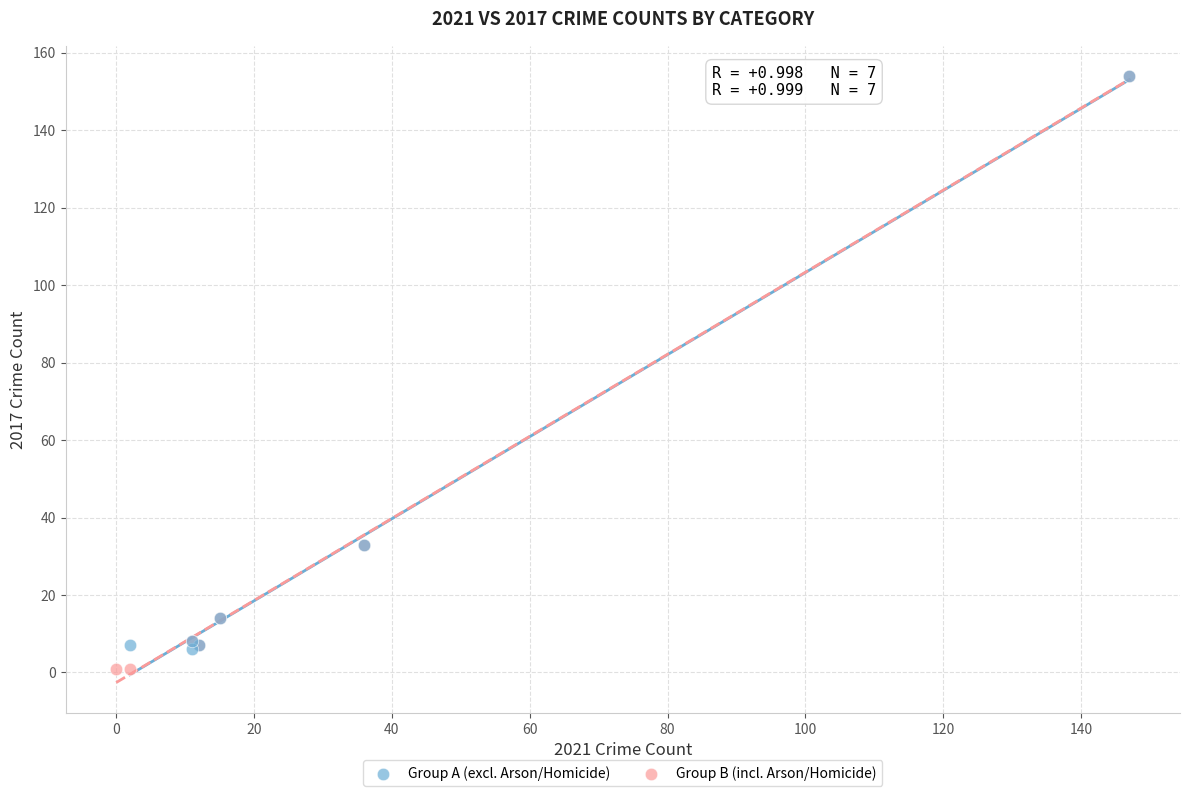

Which series has the widest spread of Y values?

Group B (incl. Arson/Homicide)